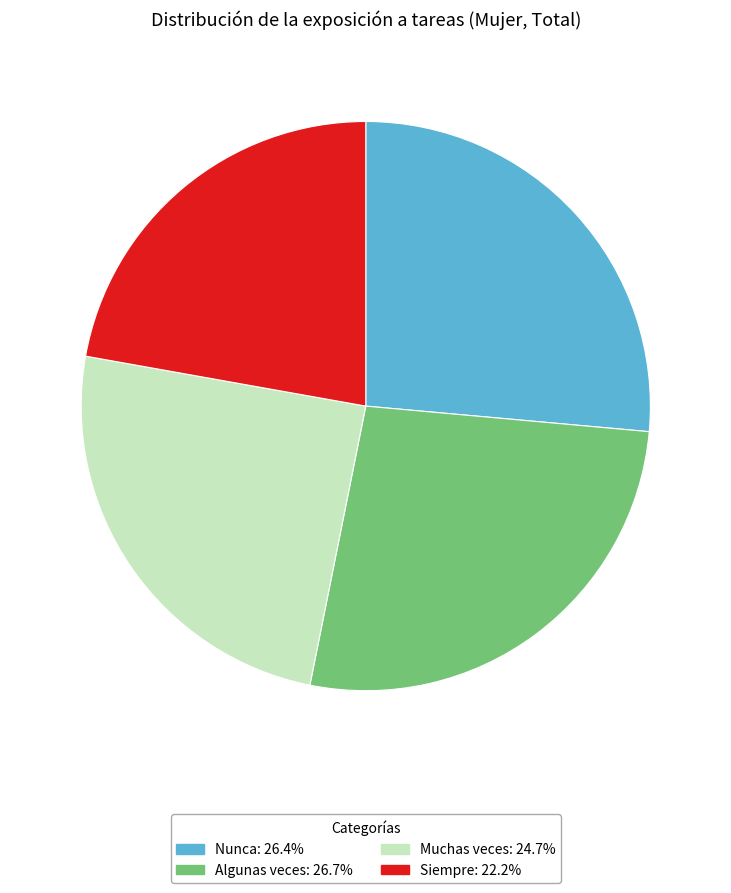

What is the smallest slice in the pie chart?

Siempre